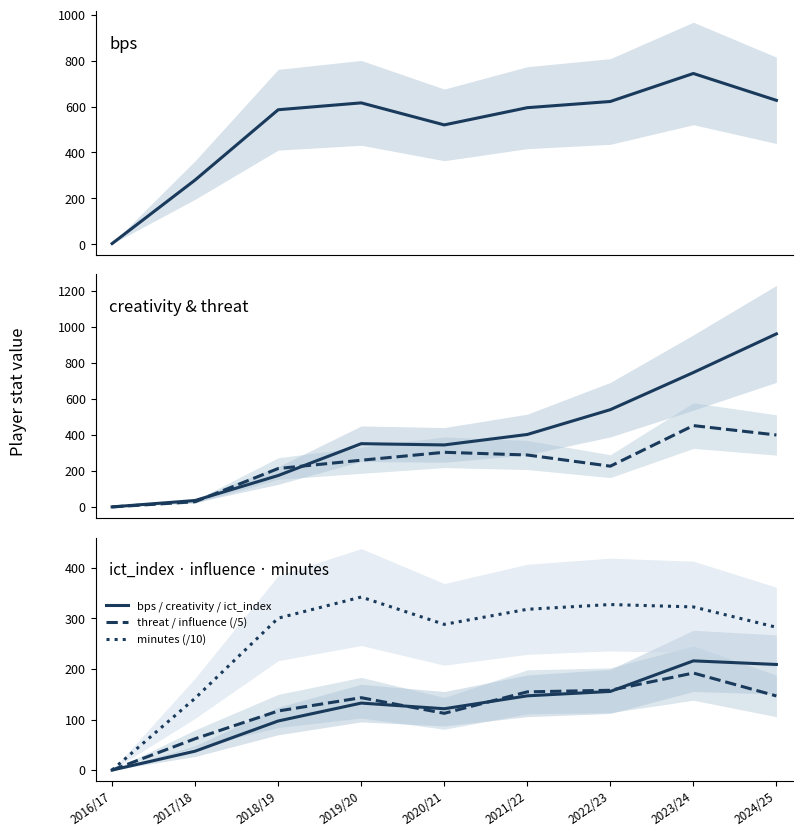

How many lines are shown in the chart?

6